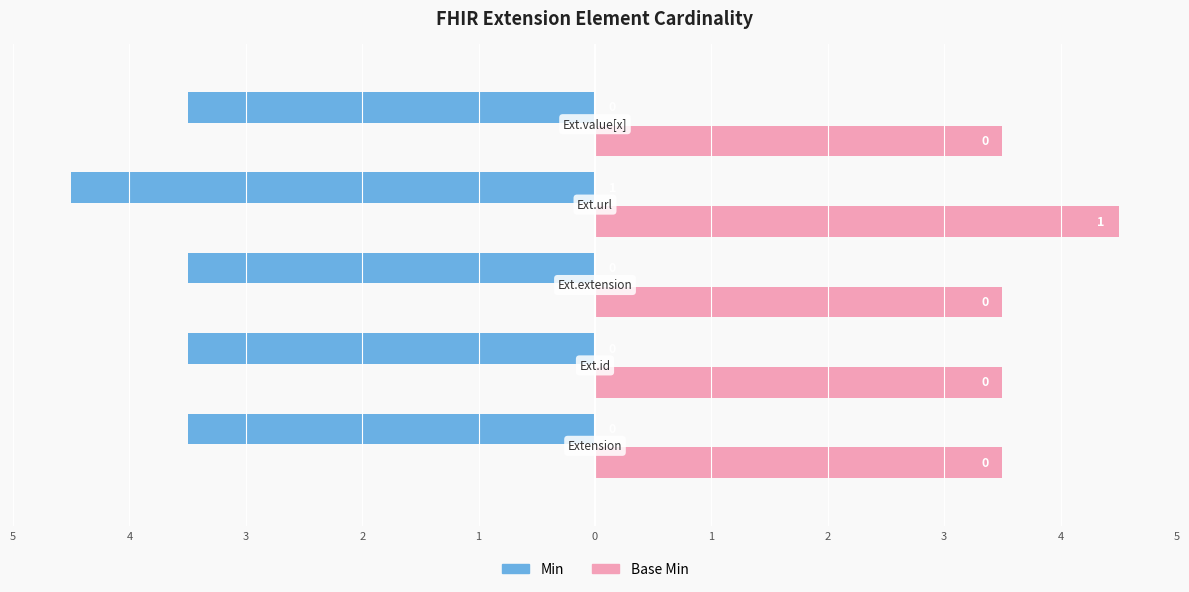

Reading left to right, list all the values displayed in this chart.

Min: 5=-3.5	4=-3.5	3=-3.5	2=-4.5	1=-3.5
Base Min: 5=3.5	4=3.5	3=3.5	2=4.5	1=3.5